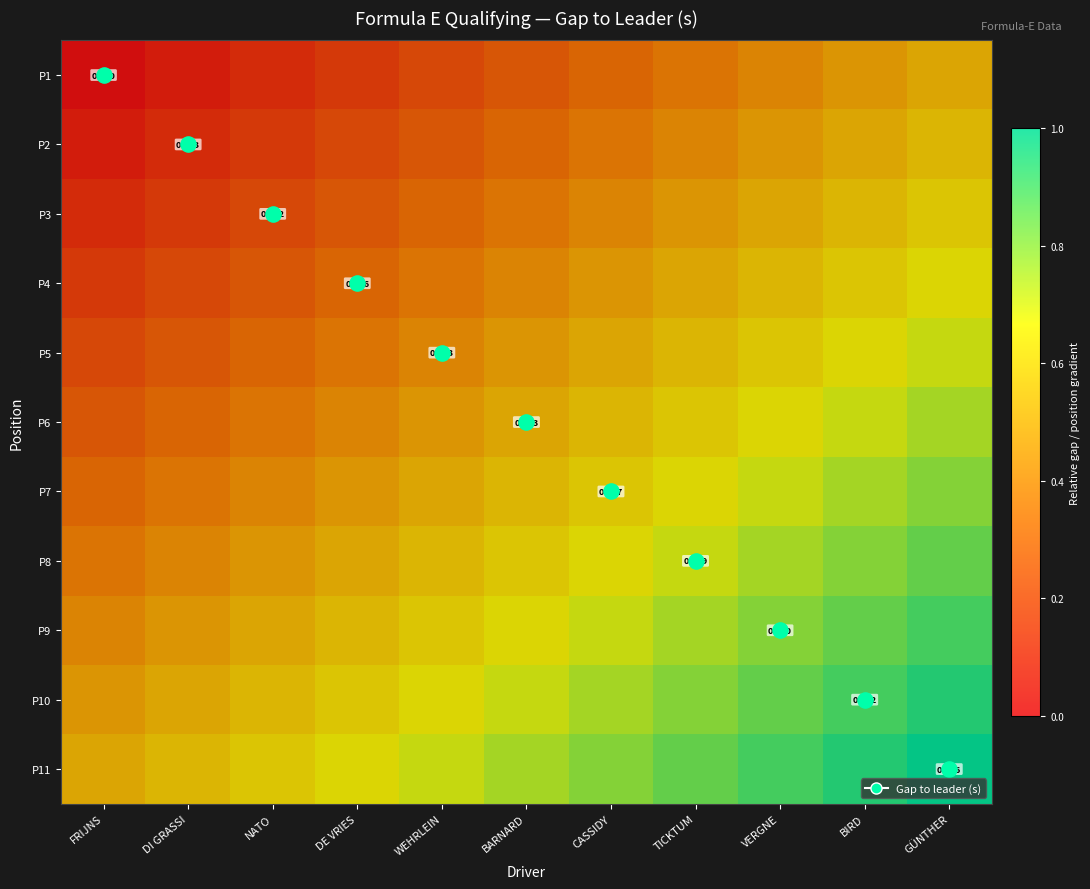

True or false: P3 has a value of 0.3 at BIRD.

False